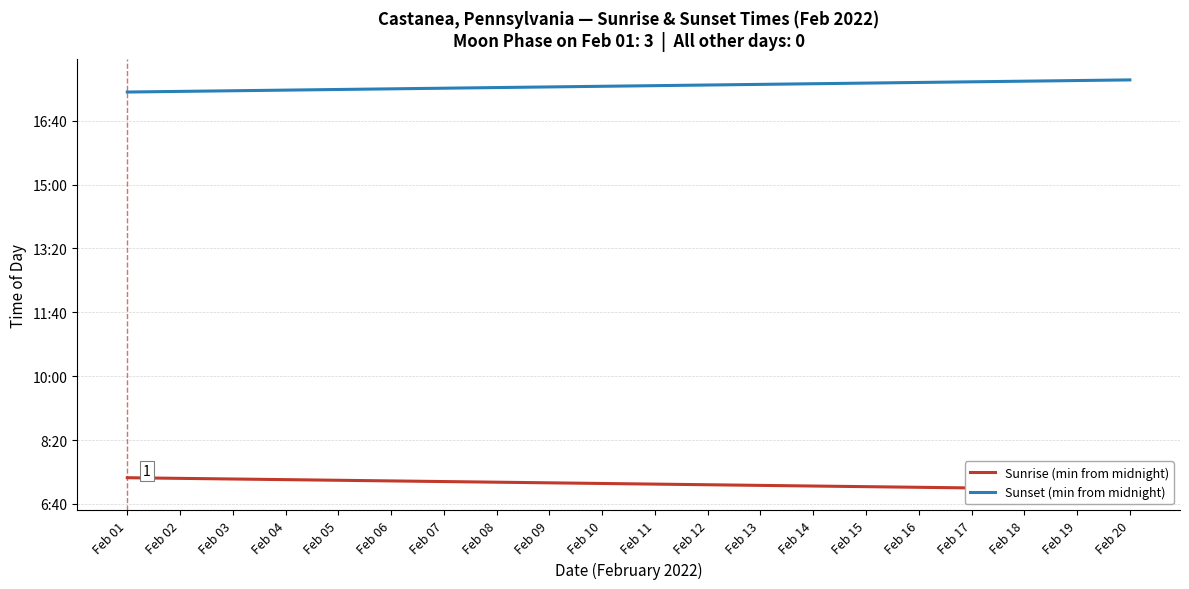

Is the value of Sunset (min from midnight) at Feb 19 greater than the value of Sunrise (min from midnight) at Feb 20?

Yes